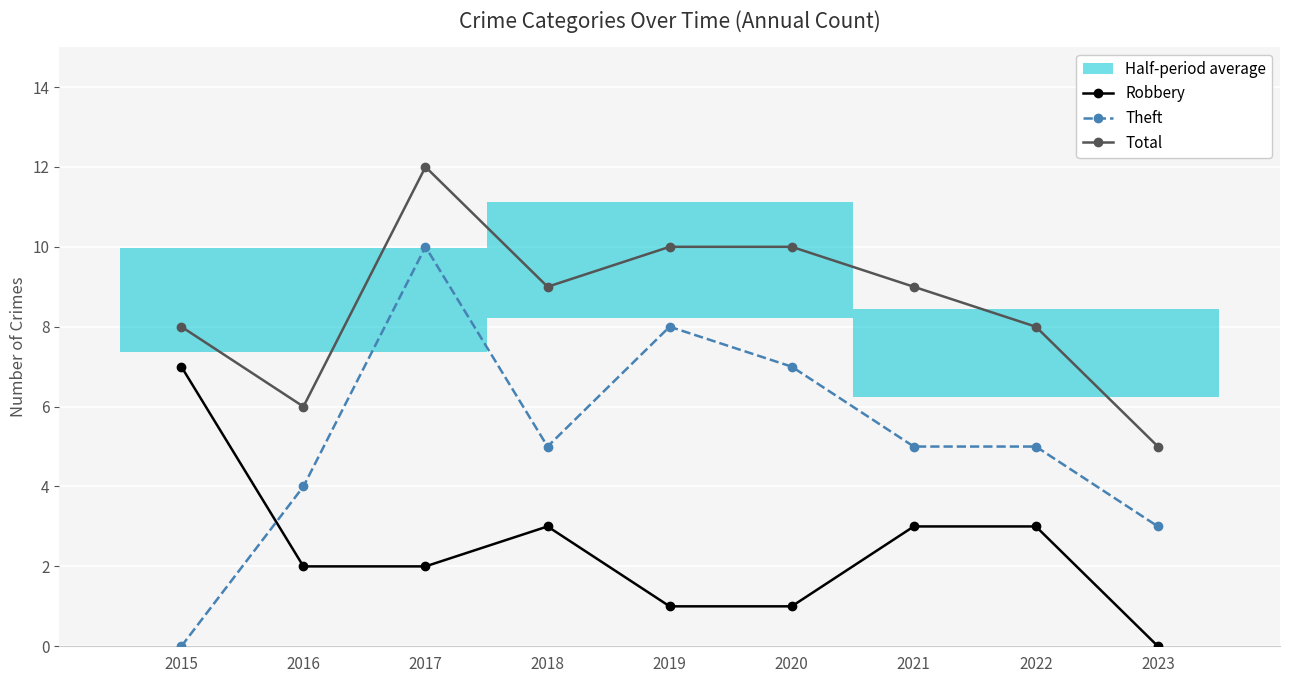

Rank the categories by Total value from lowest to highest.

2023, 2016, 2015, 2022, 2018, 2021, 2019, 2020, 2017